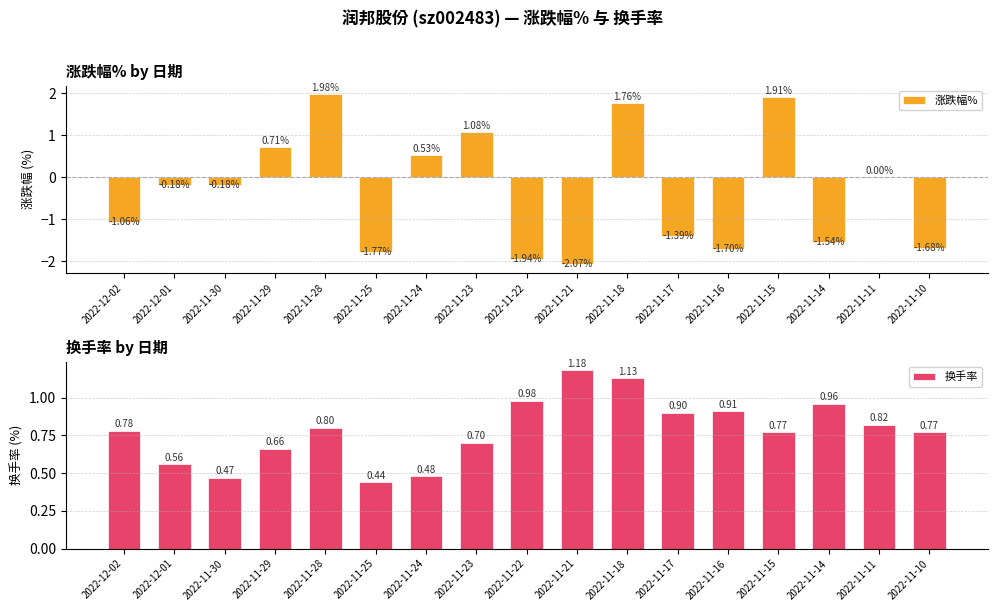

Which series has the largest total across all categories?

换手率